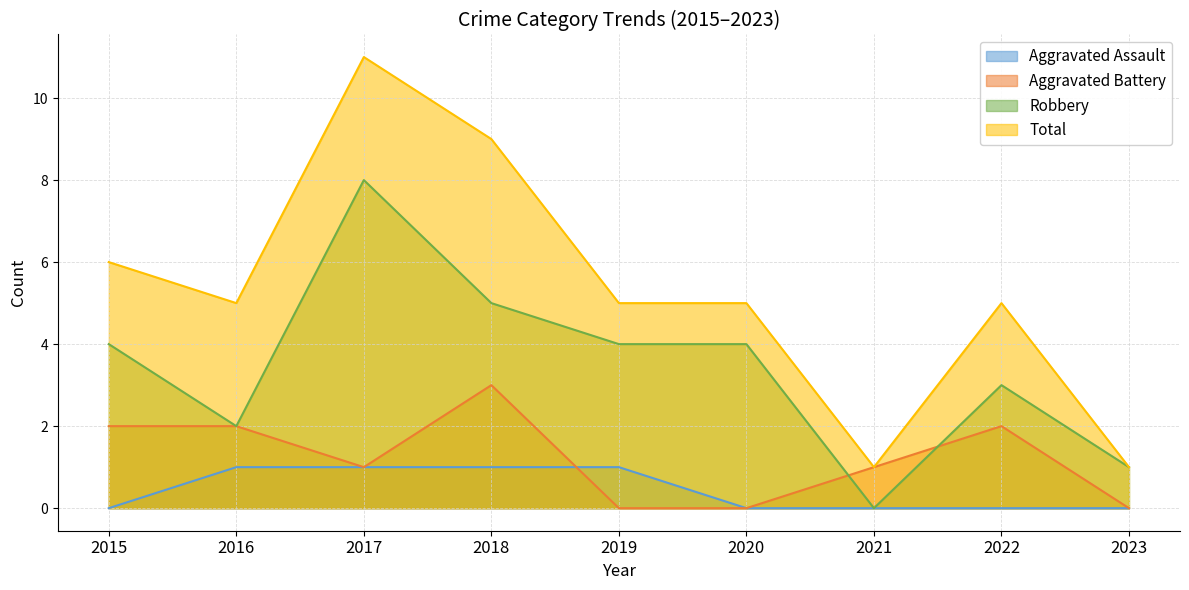

Reading left to right, list all the values displayed in this chart.

Aggravated Assault: 0	1	1	1	1	0	0	0	0
Aggravated Battery: 2	2	1	3	0	0	1	2	0
Robbery: 4	2	8	5	4	4	0	3	1
Total: 6	5	11	9	5	5	1	5	1